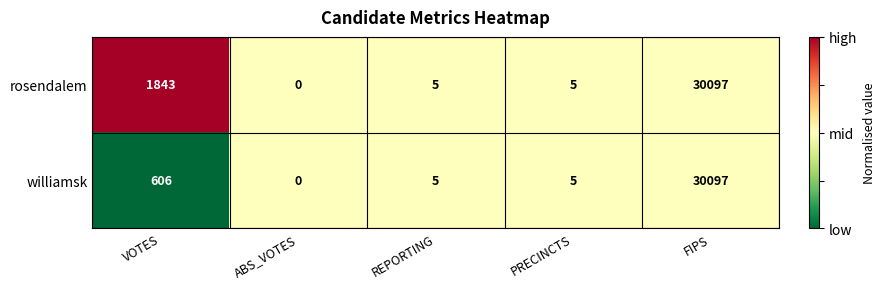

How many values in the williamsk series are below 5?

1